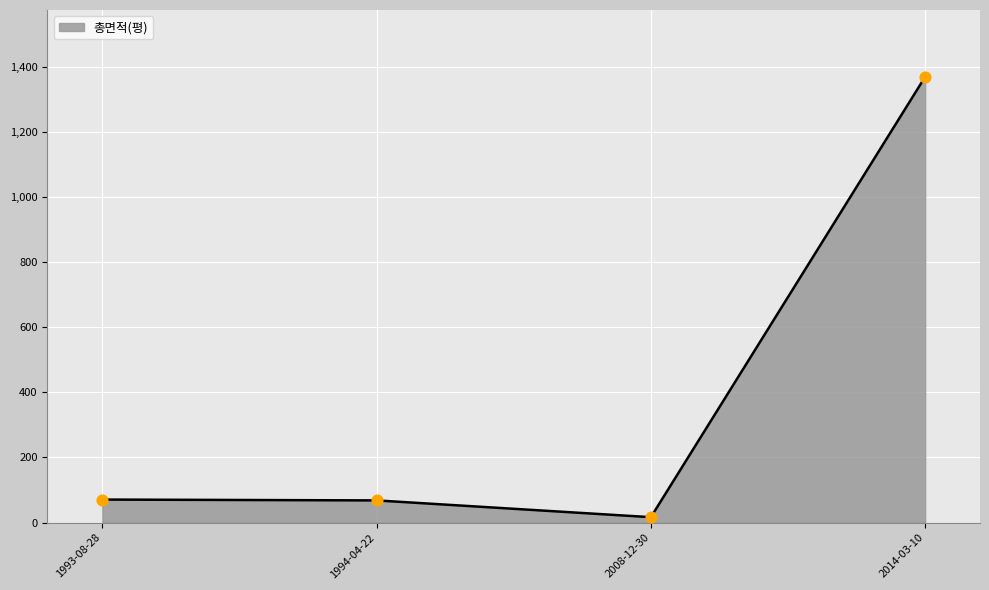

Which has a higher value, 2014-03-10 or 2008-12-30?

2014-03-10